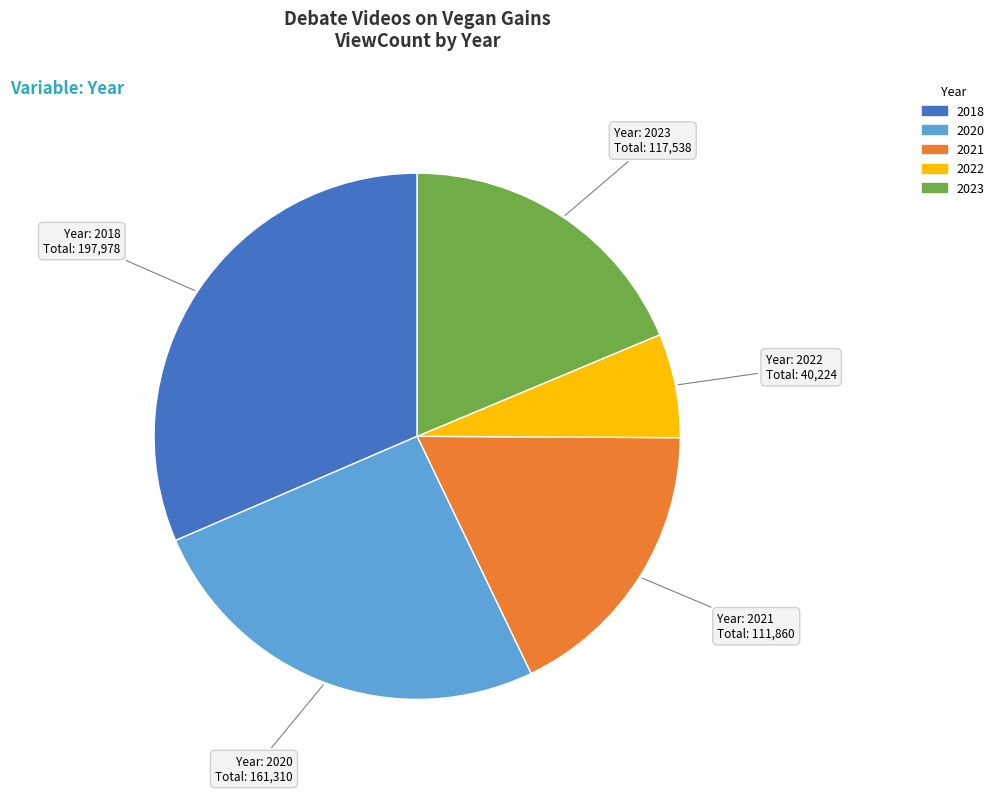

How many slices are in this pie chart?

5